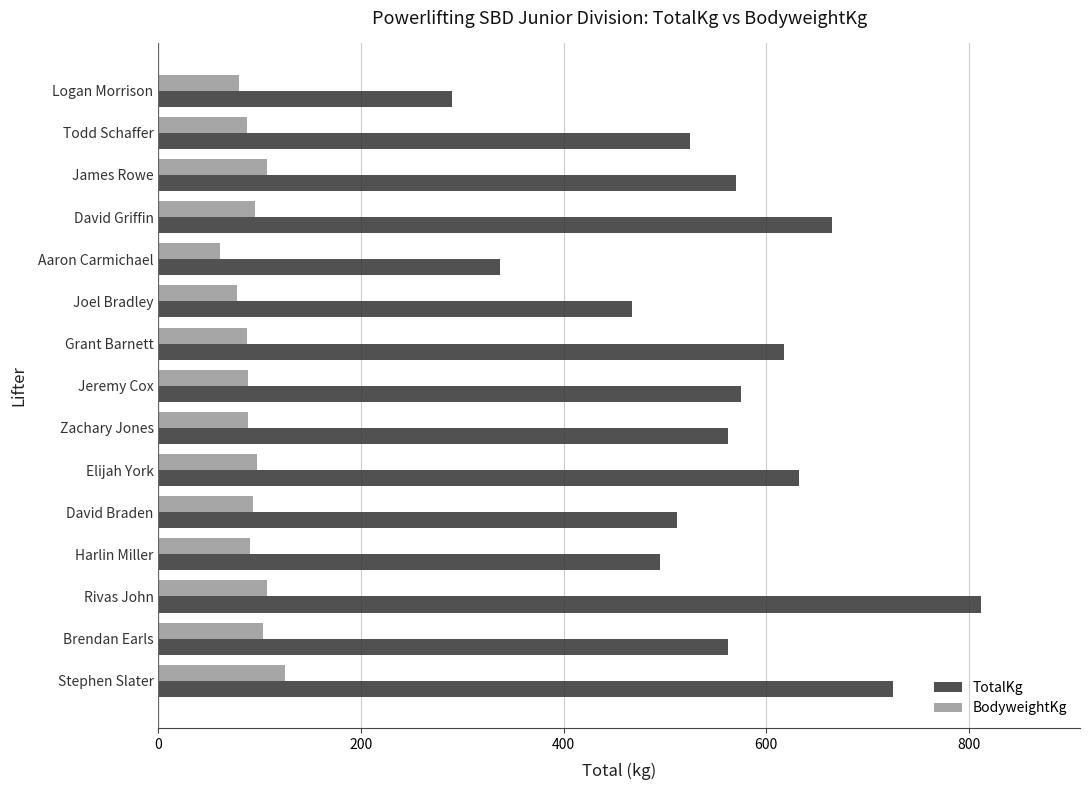

Which series changed the most between Aaron Carmichael and Joel Bradley?

TotalKg